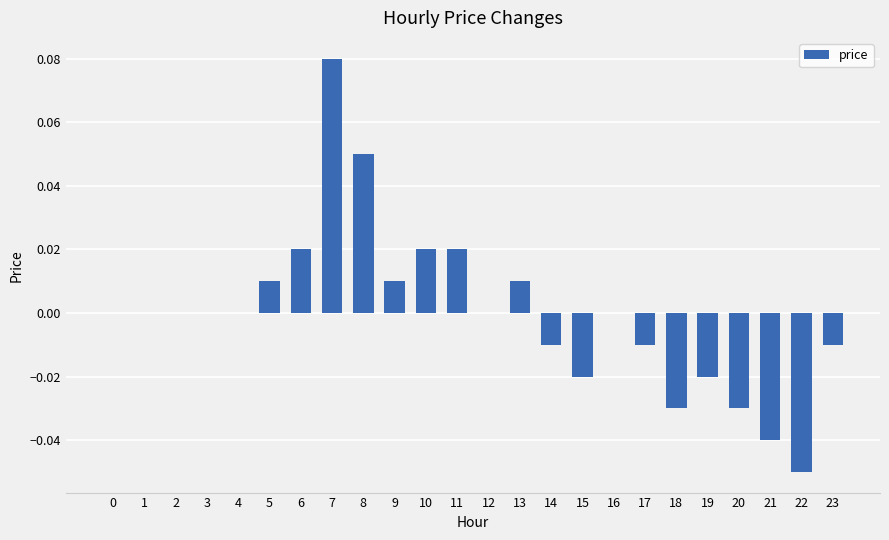

The chart shows a value of 0.0 at 6. True or false?

True